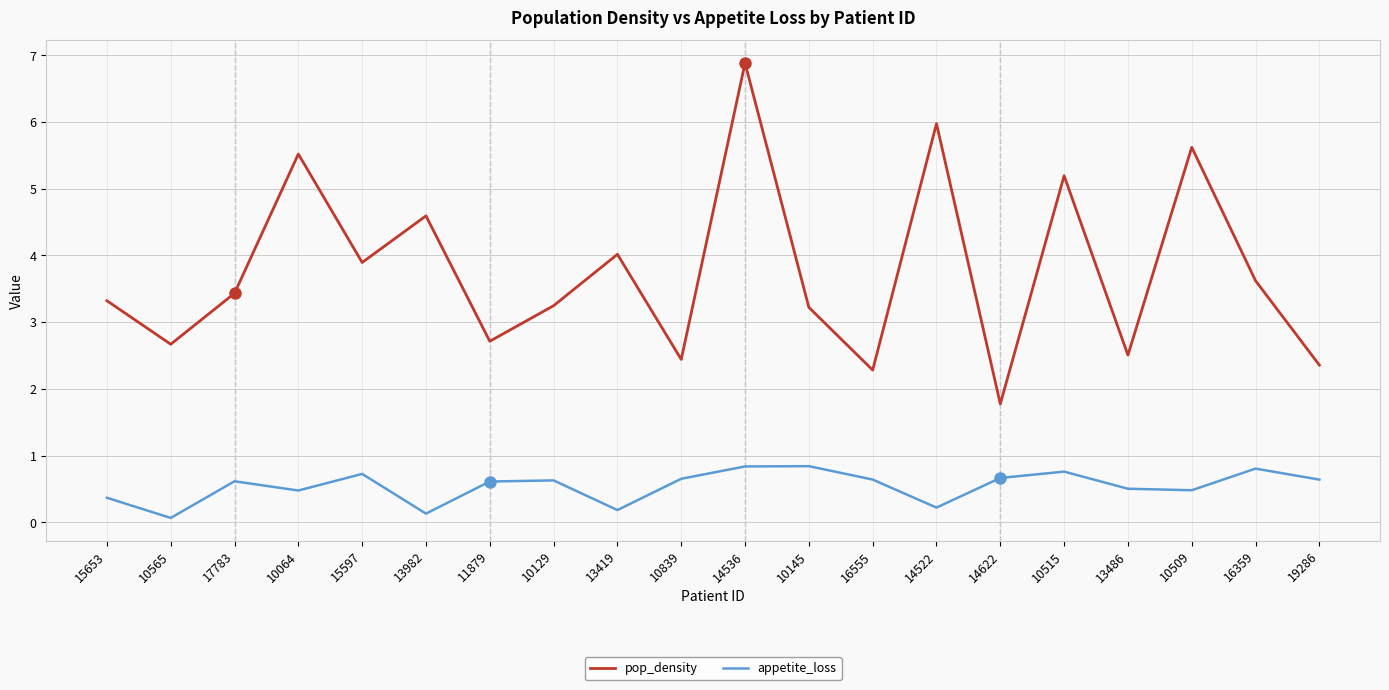

What is the lowest value of the pop_density series?

1.8